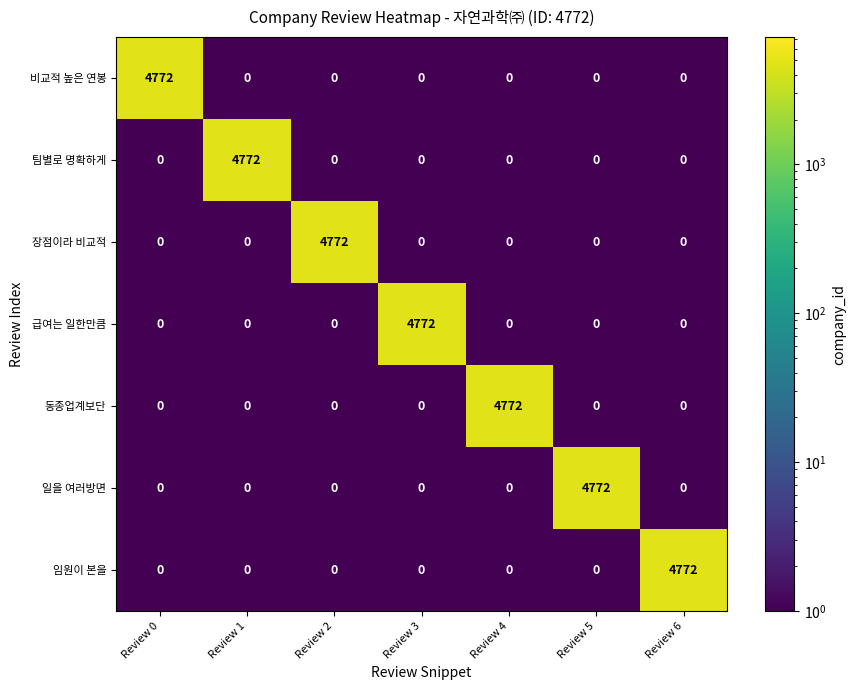

At which label does 급여는 일한만큼 reach its peak?

Review 3